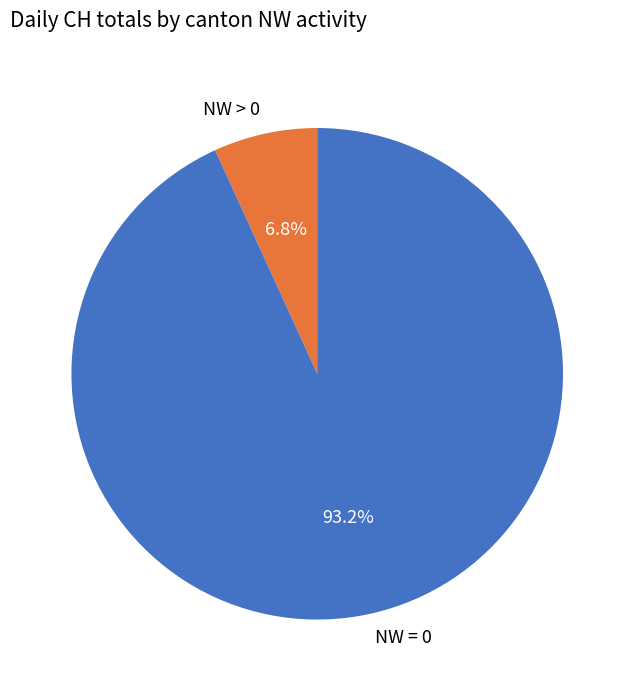

Is there any slice that represents more than half of the pie?

Yes